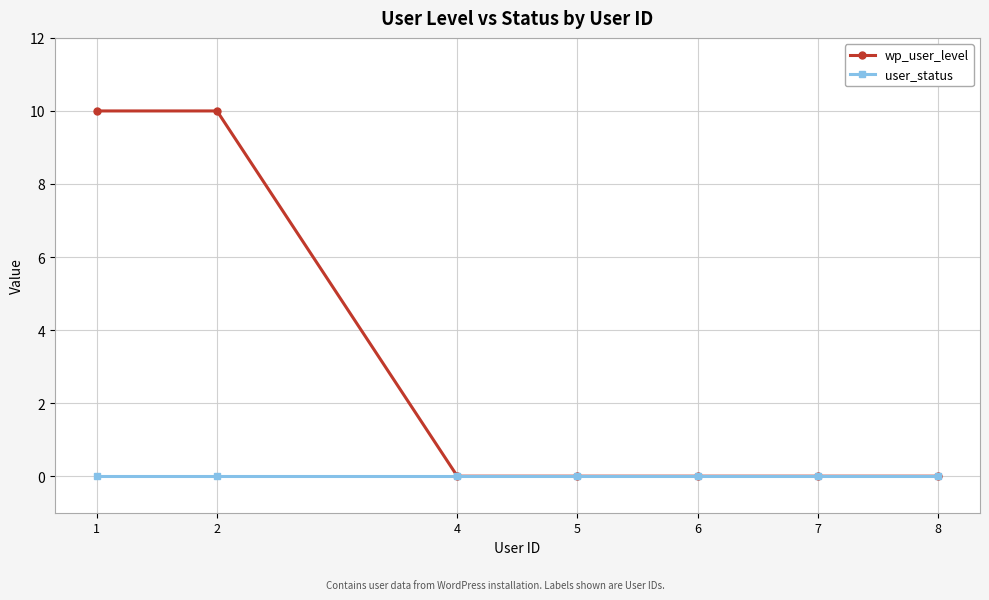

List the series in order of their peak value, highest first.

wp_user_level, user_status